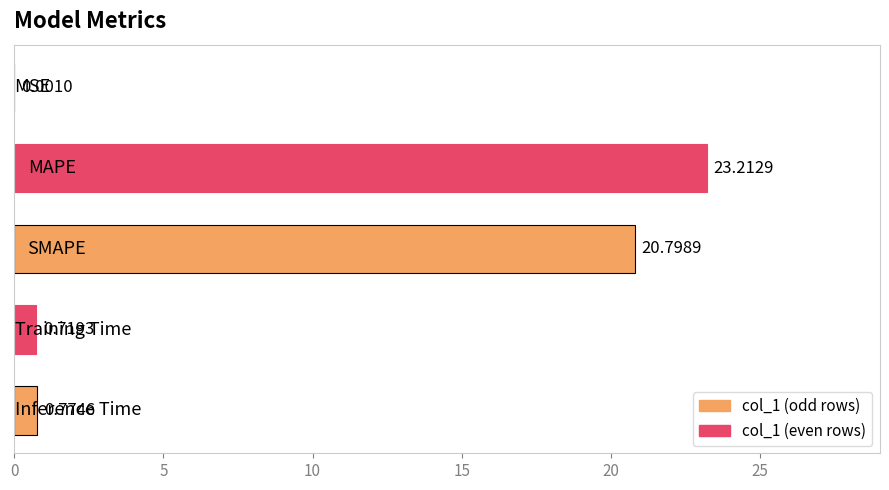

What is the sum of all values?

45.5